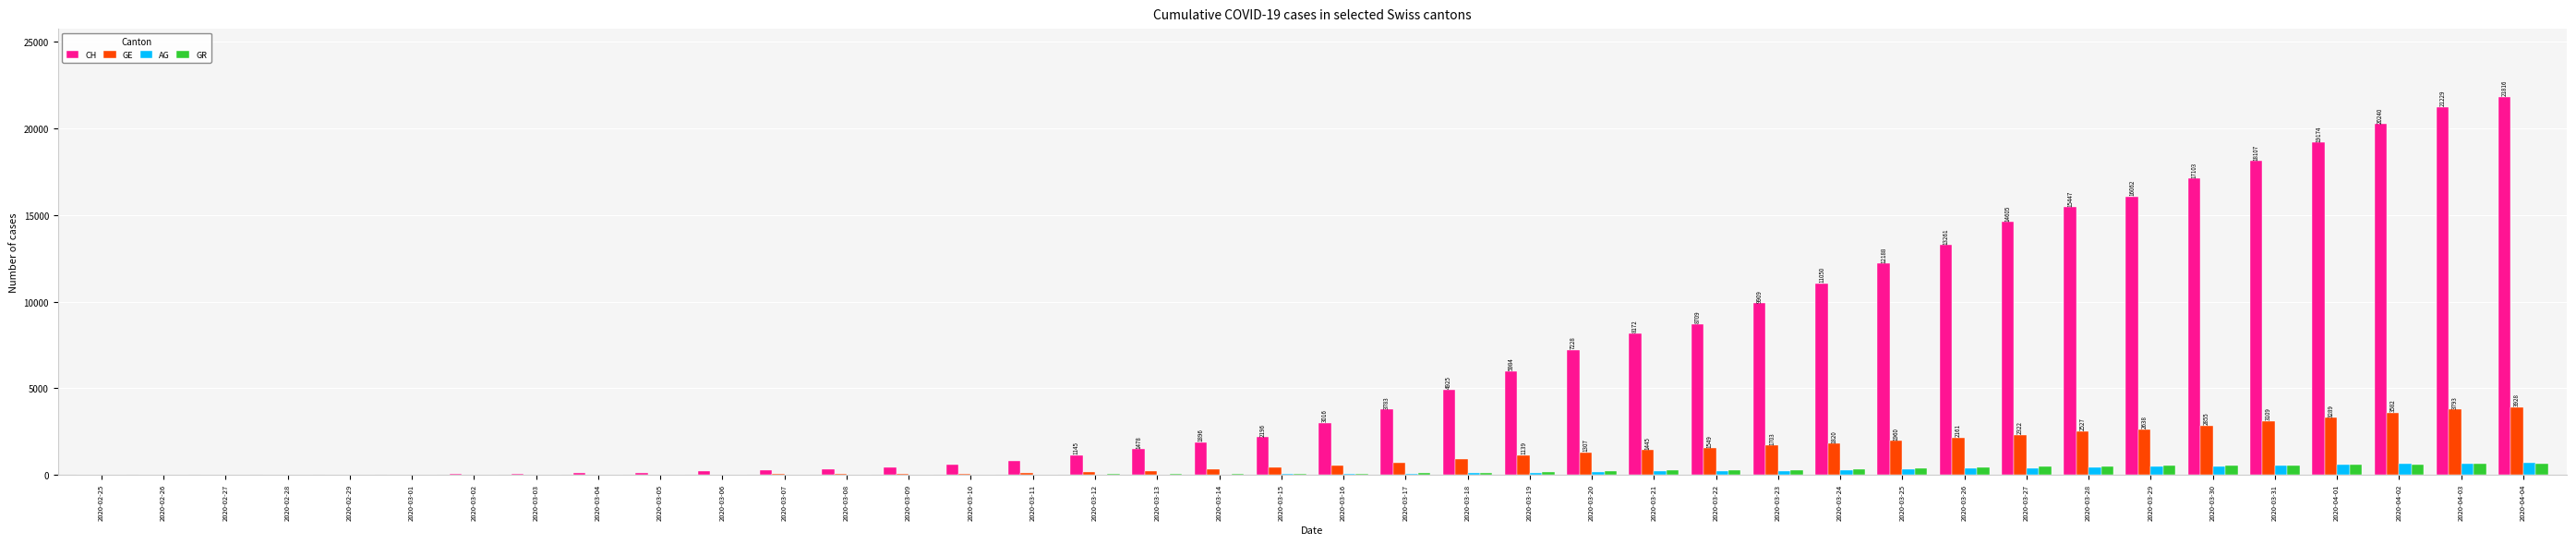

At which category does the chart reach its peak across all series?

2020-04-04